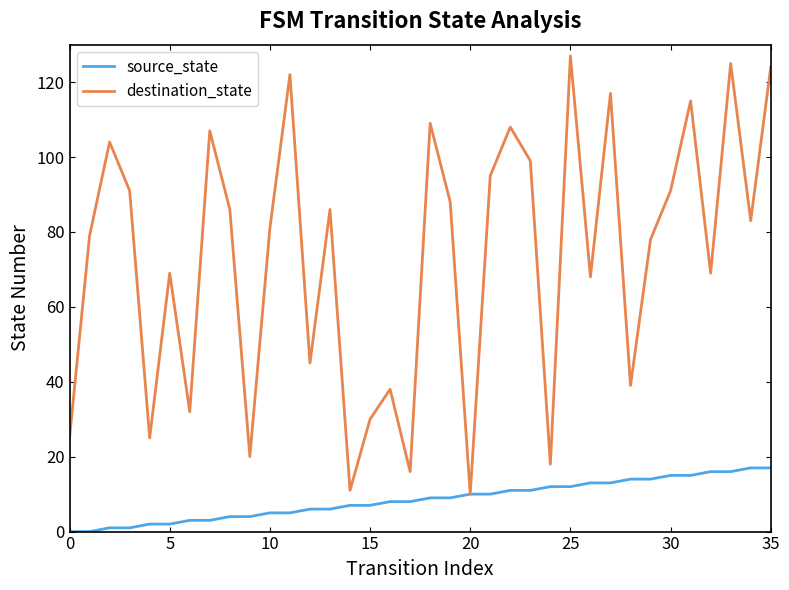

Which series has the largest total across all categories?

destination_state